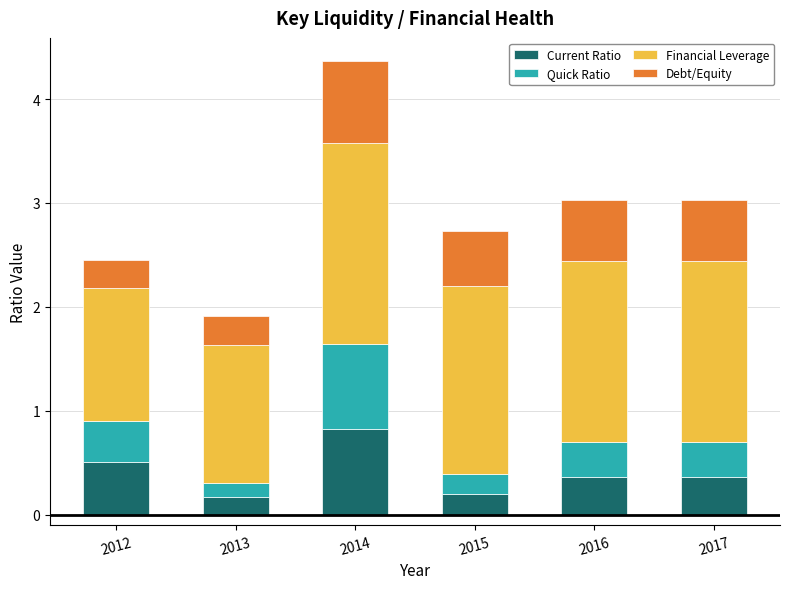

What is the difference between the Current Ratio values at 2013 and 2012?

0.3